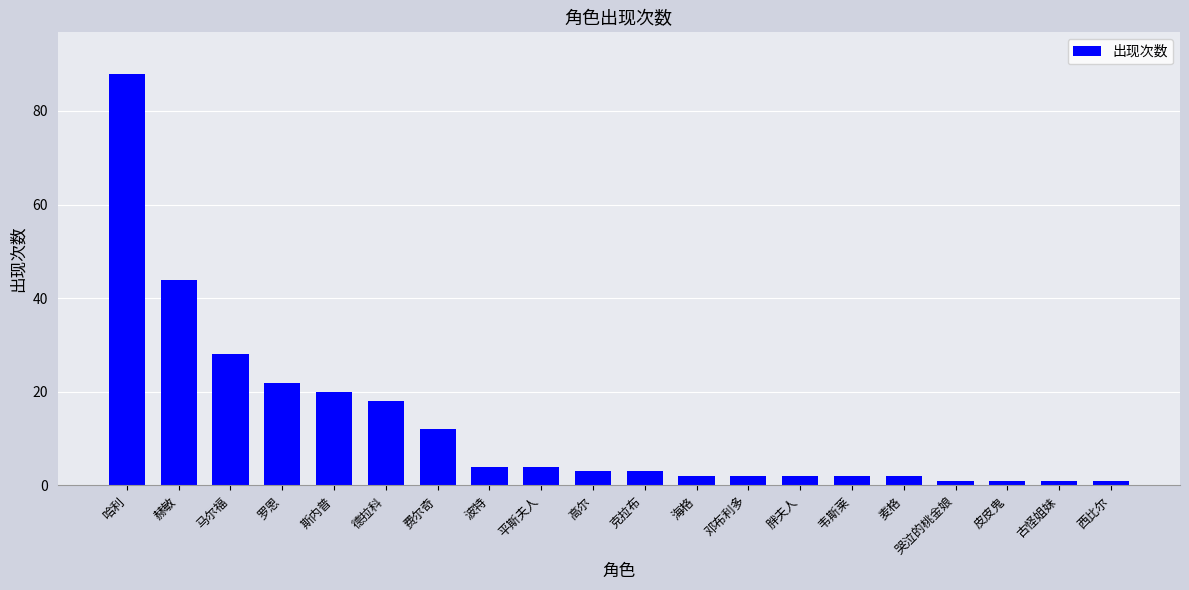

How many distinct data groups are displayed?

1